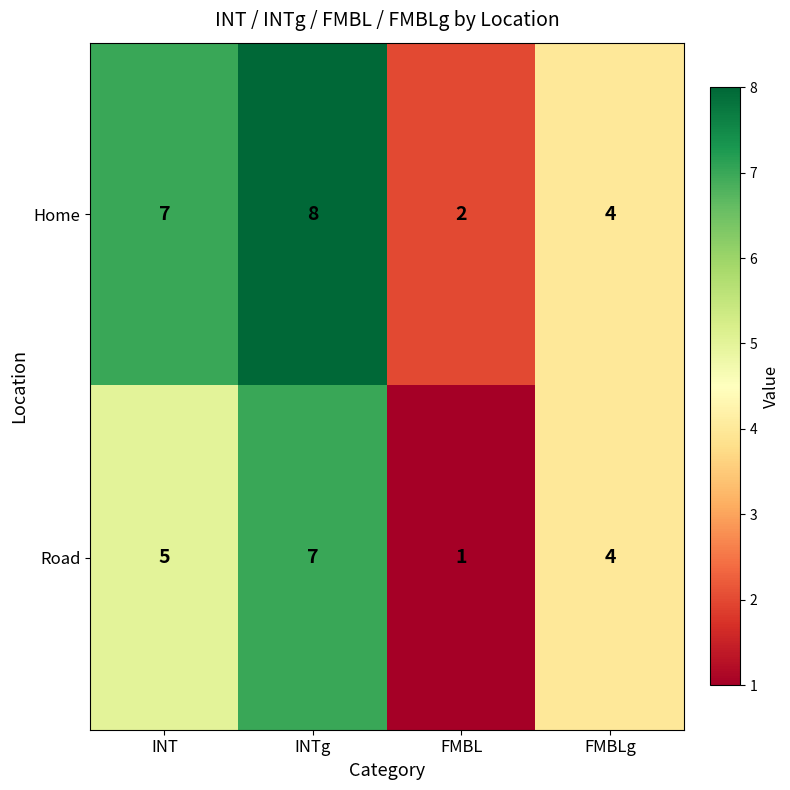

How many data points does each series have?

4